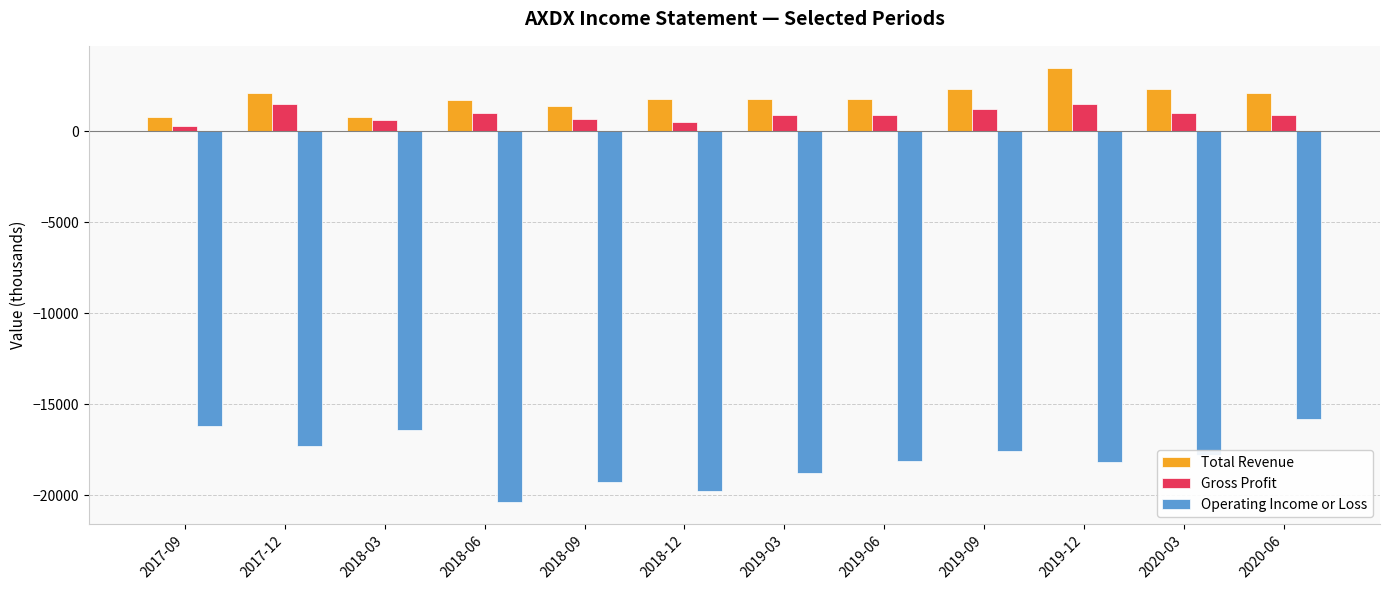

Is the value of Operating Income or Loss at 2019-03 greater than the value of Gross Profit at 2019-06?

No